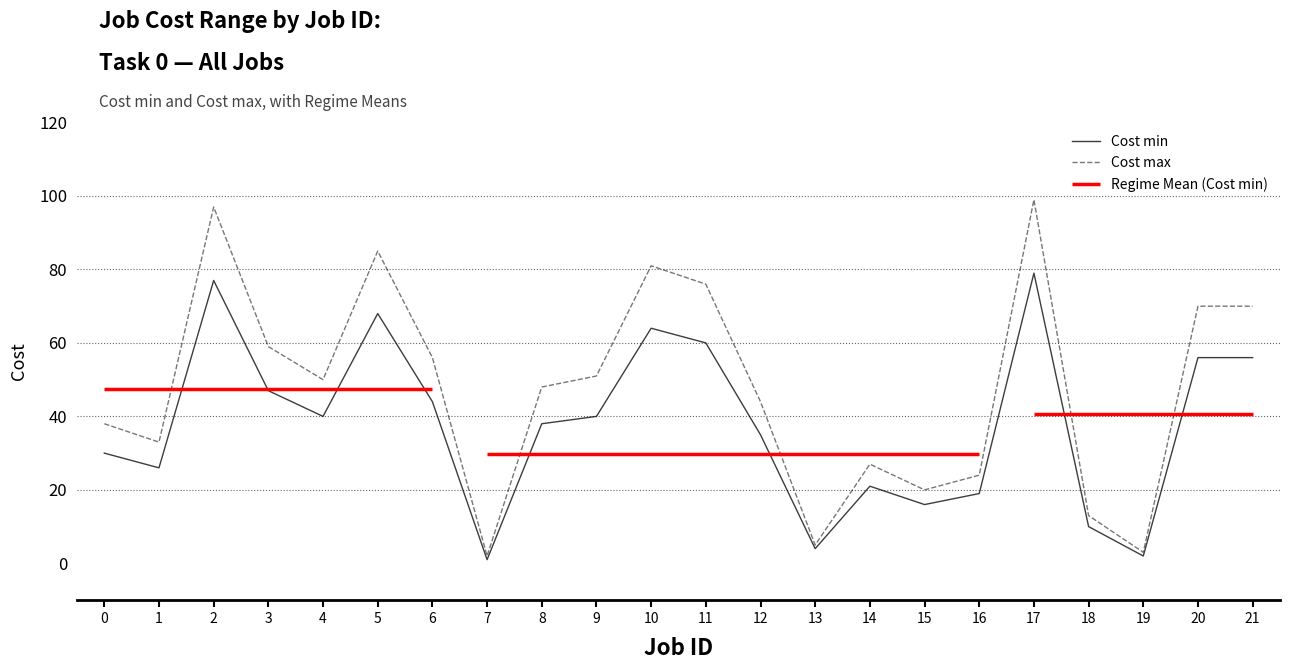

At which category is the sum across all series the highest?

17